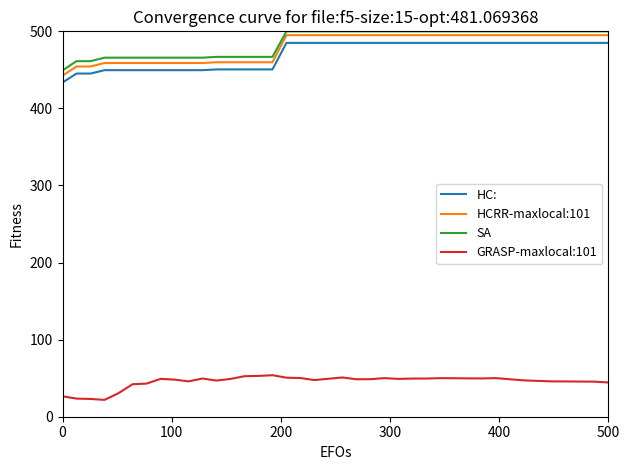

Which series has the largest range (max minus min)?

HCRR-maxlocal:101